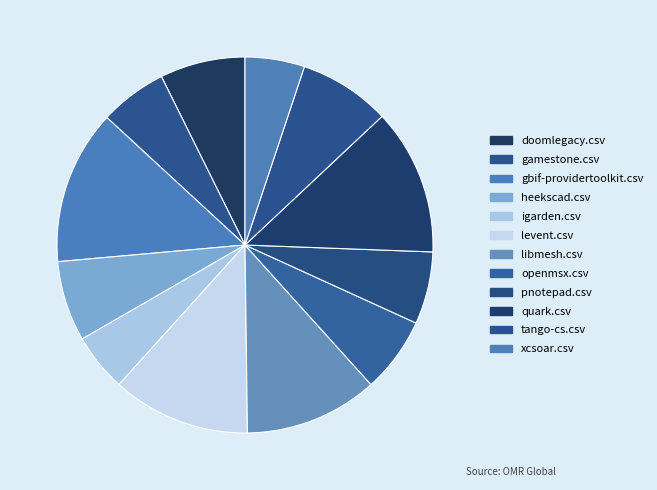

To the nearest percent, what is the combined percentage of gbif-providertoolkit.csv and doomlegacy.csv?

21%